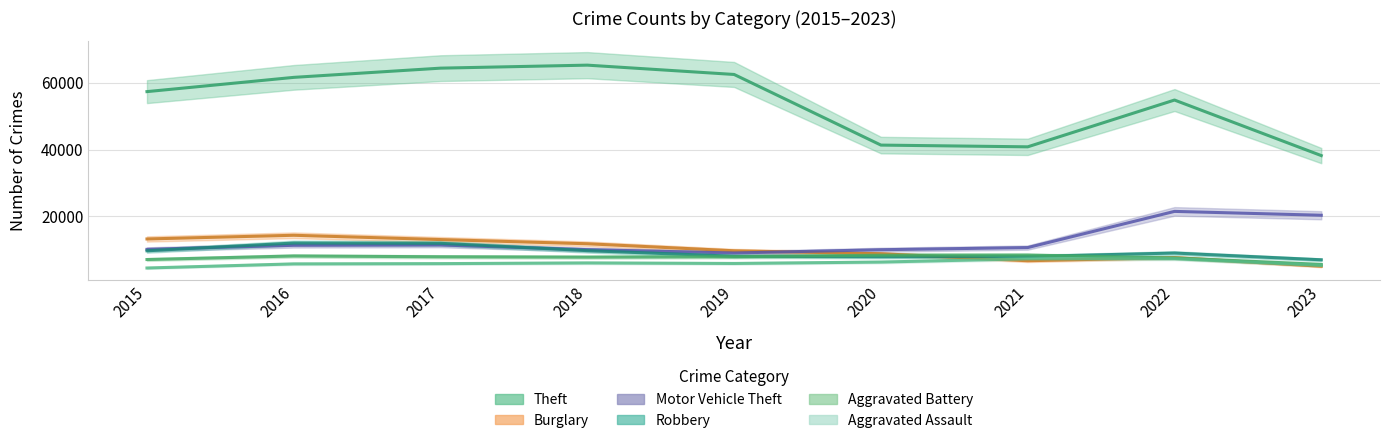

Reading left to right, transcribe all the data shown in this chart.

Theft: 2015=57350	2016=61621	2017=64386	2018=65287	2019=62492	2020=41321	2021=40800	2022=54825	2023=38174
Burglary: 2015=13184	2016=14289	2017=13001	2018=11747	2019=9638	2020=8758	2021=6659	2022=7593	2023=5006
Motor Vehicle Theft: 2015=10068	2016=11286	2017=11380	2018=9985	2019=8977	2020=9959	2021=10602	2022=21449	2023=20292
Robbery: 2015=9638	2016=11960	2017=11880	2018=9681	2019=7995	2020=7855	2021=7918	2022=8964	2023=6938
Aggravated Battery: 2015=7018	2016=8086	2017=7845	2018=7734	2019=7857	2020=8320	2021=8347	2022=7489	2023=5558
Aggravated Assault: 2015=4480	2016=5712	2017=5793	2018=6001	2019=5841	2020=6262	2021=7242	2022=7280	2023=5235